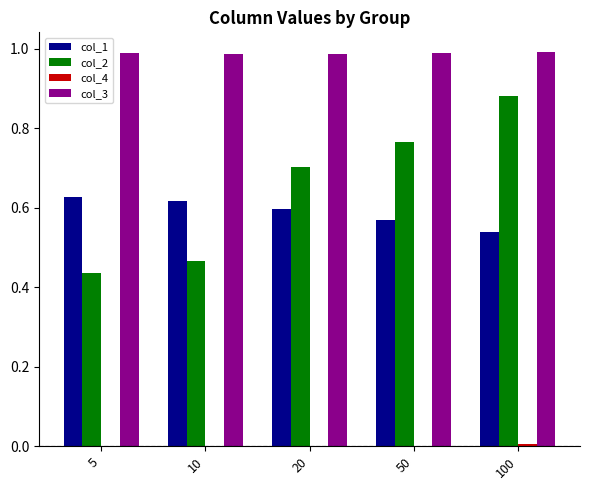

What is the sum of all col_1 values?

2.9